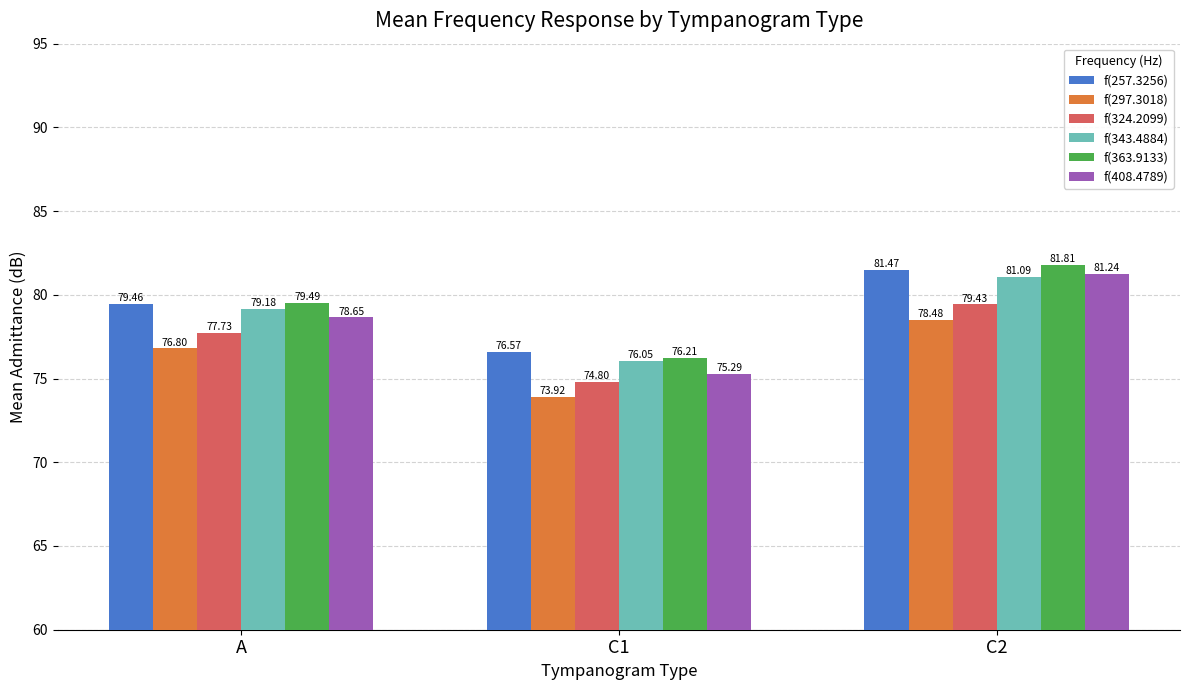

Which category has the lowest value in the f(408.4789) series?

C1